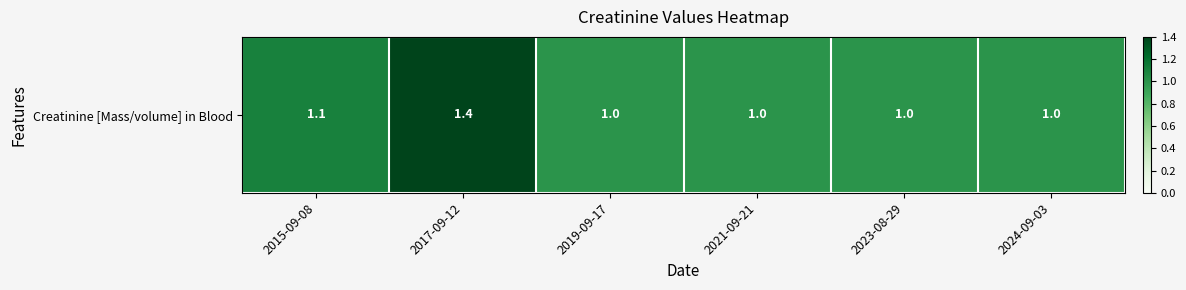

Which label corresponds to the largest value in the chart?

2017-09-12